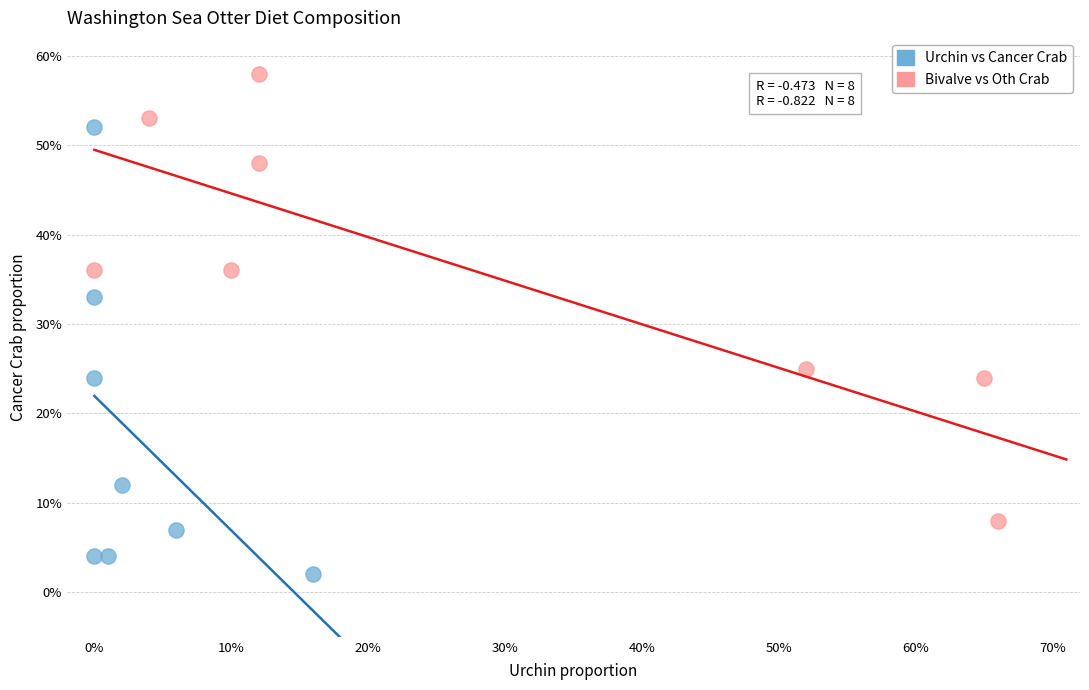

Which series reaches the minimum Y coordinate?

Urchin vs Cancer Crab